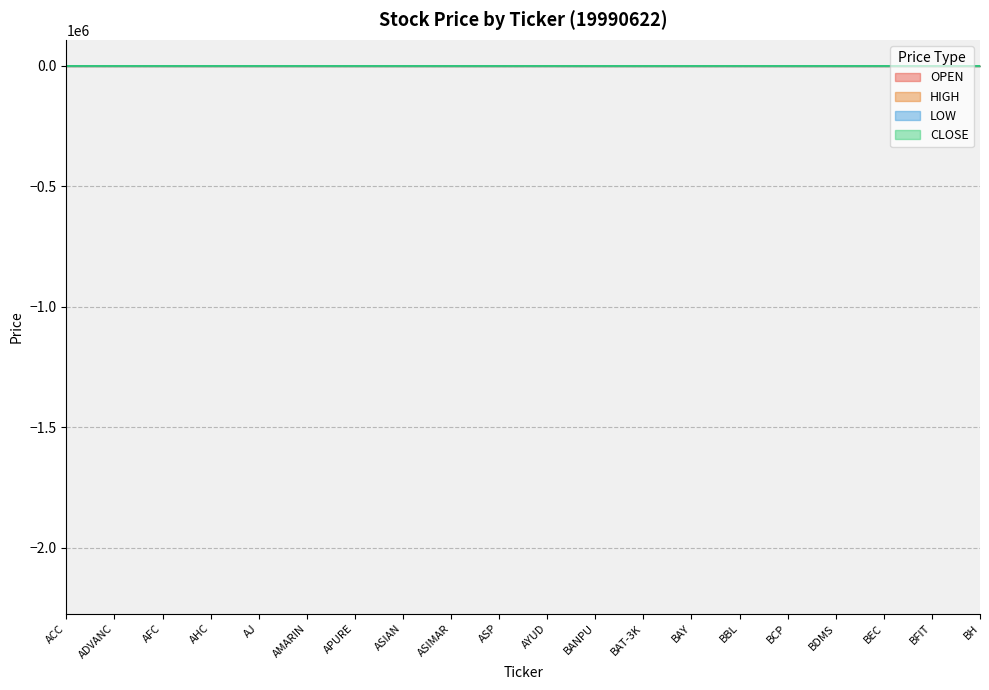

What is the total value across all series at BH?

7.1